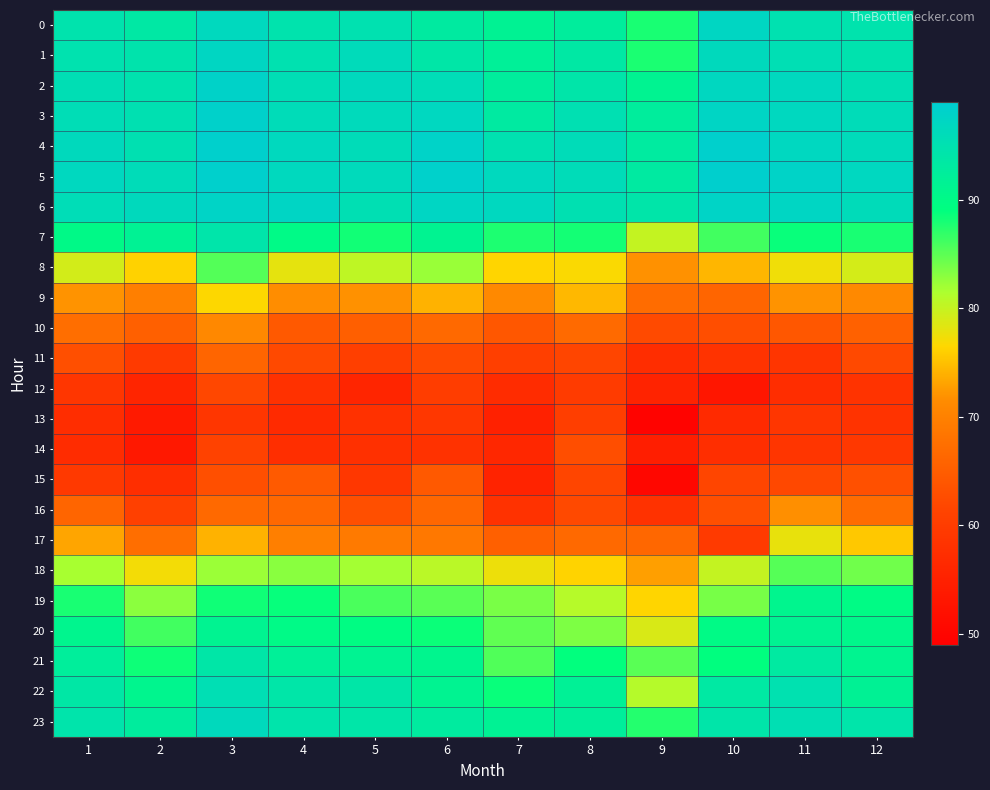

Between 4 and 12, which series saw the biggest shift?

17